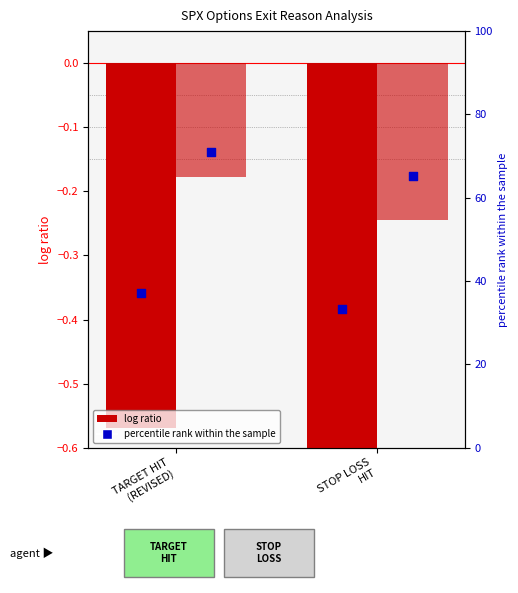

Which series contains the highest Y value?

sl percentile rank